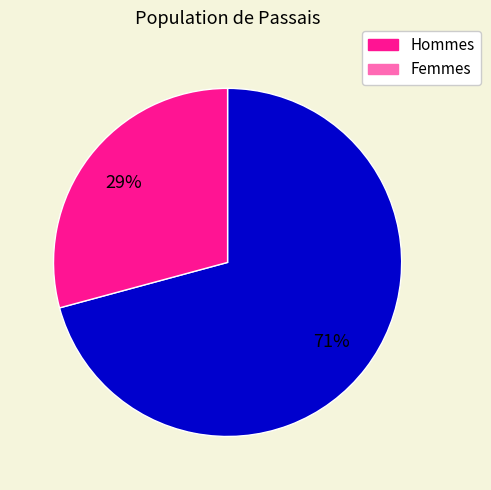

Is there a majority slice in this chart?

Yes